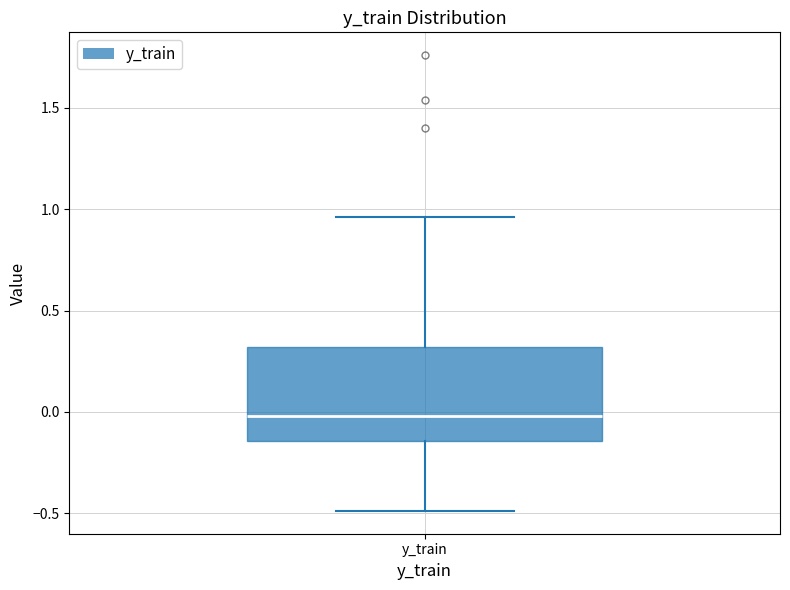

Where is the upper edge of the box for y_train on the y-axis? The values are not printed on the chart, so give them approximately, as read against the axis.

0.30